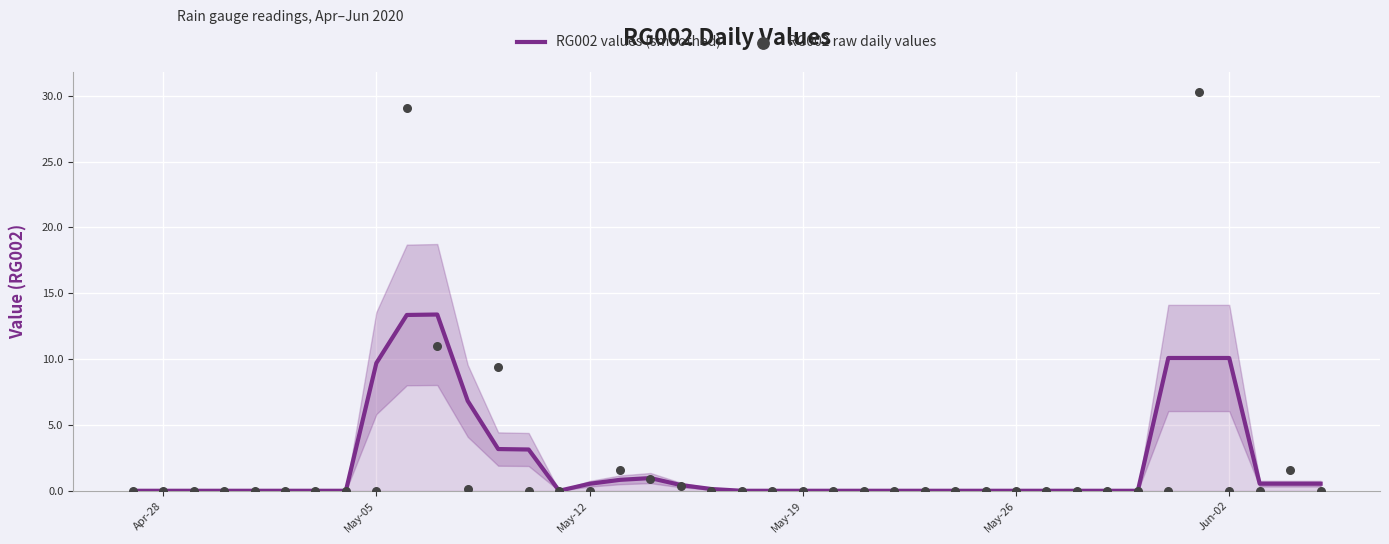

Which series has the largest total across all categories?

RG002 values (smoothed)